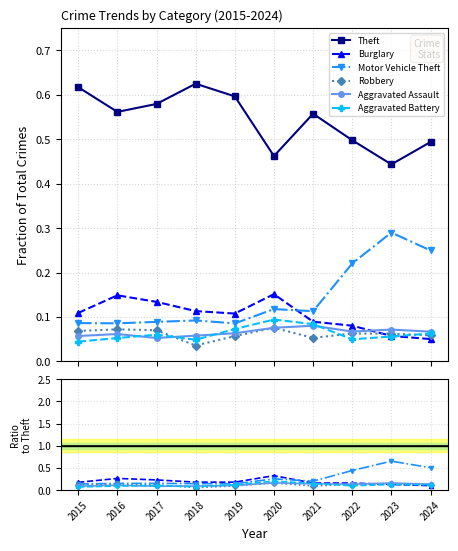

The Motor Vehicle Theft series shows 0.1 at 2021. True or false?

False